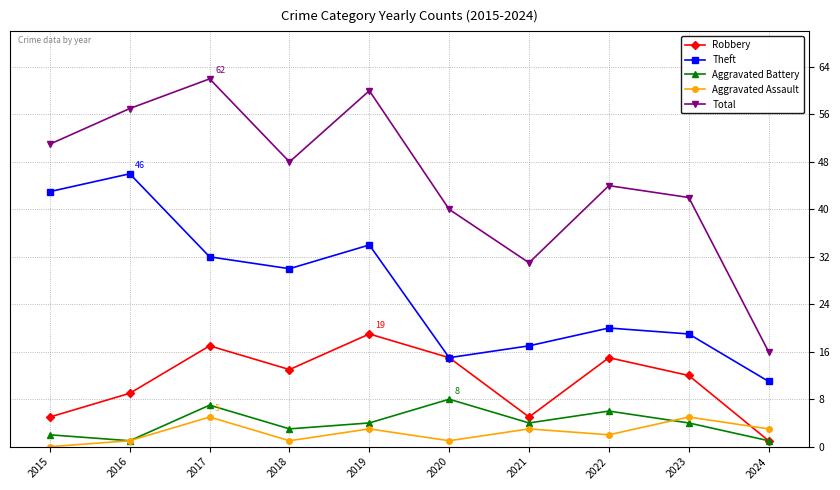

Rank the categories by Theft value from lowest to highest.

2024, 2020, 2021, 2023, 2022, 2018, 2017, 2019, 2015, 2016